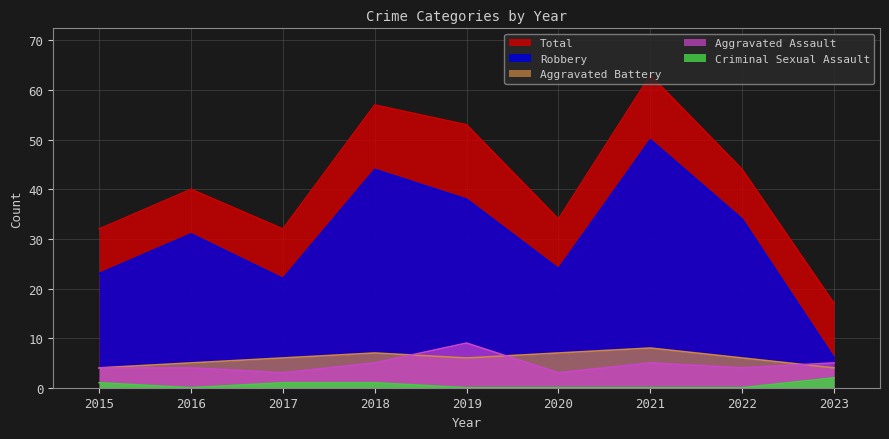

How many values in the Total series exceed 40?

4